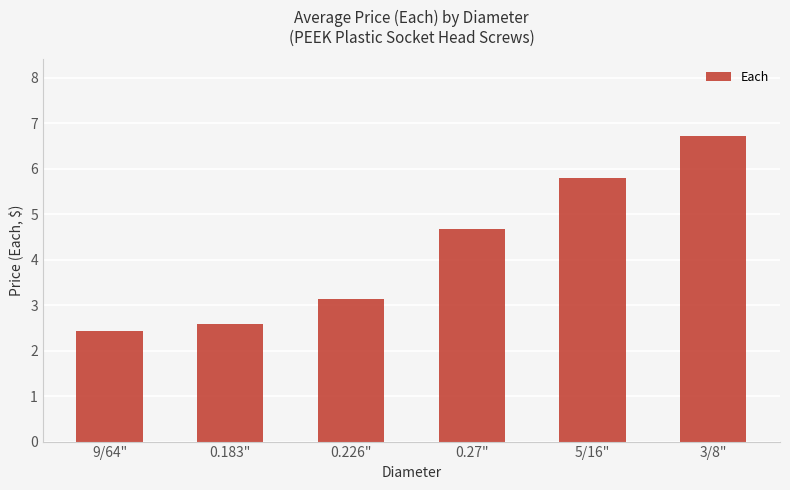

What is the change in value from 0.183" to 0.226"?

+0.5